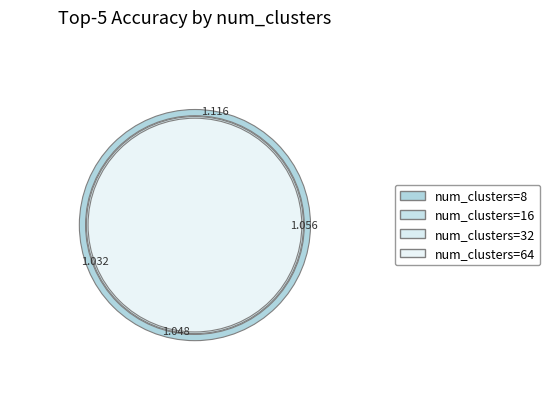

Which category has the smallest portion of the pie?

64